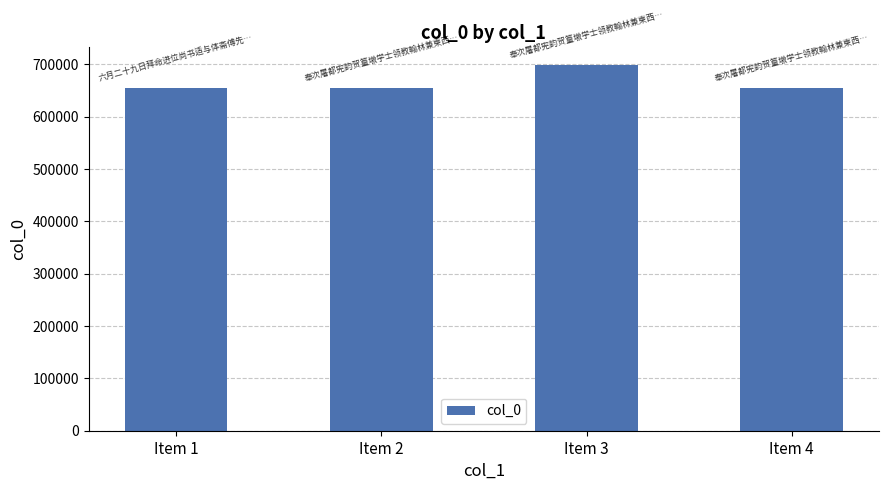

Is it true that the value at Item 1 is 426264?

False